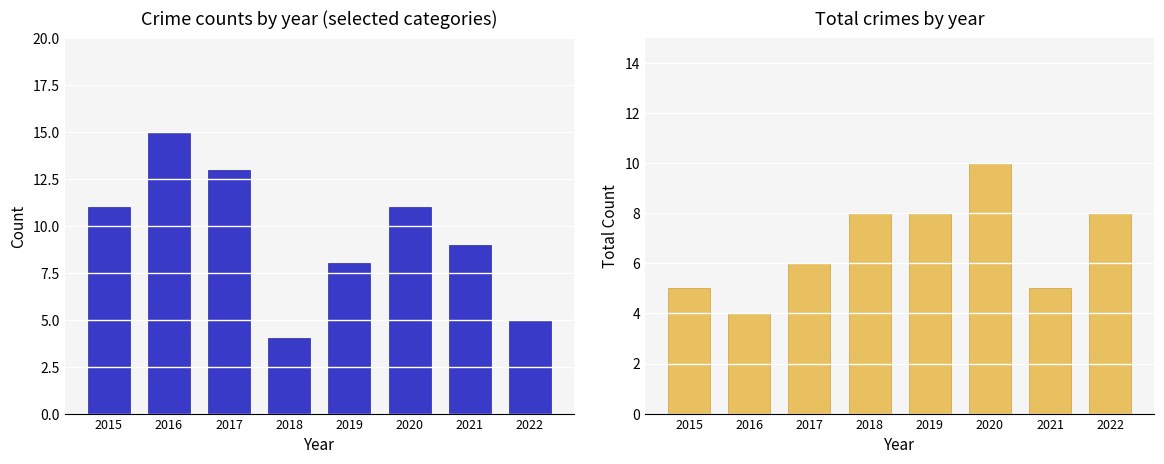

What is the value of the Robbery bar at the 4th from the left?

8